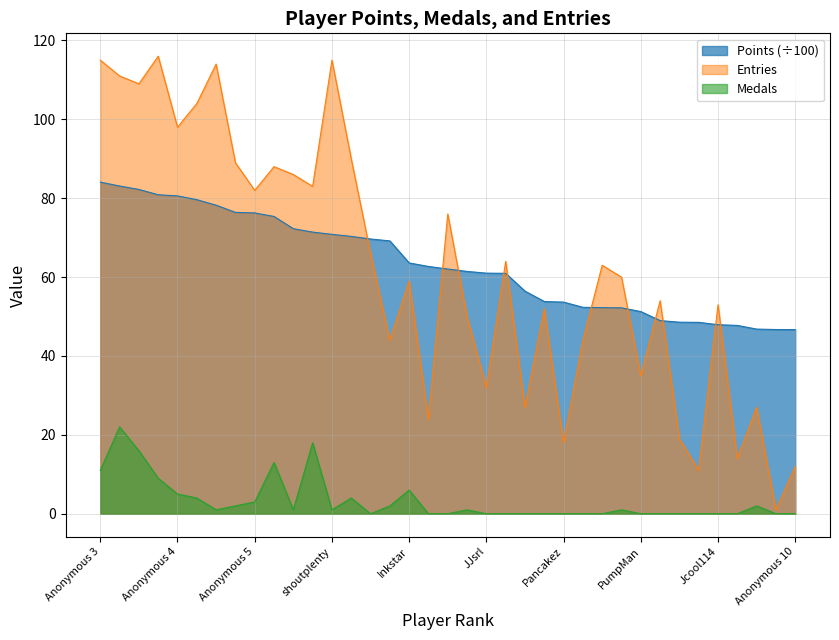

Which label corresponds to the largest value in the chart?

Despin